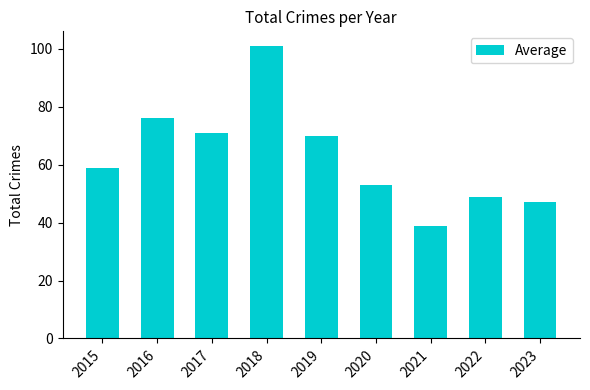

Which category has the lowest value across all series?

2021